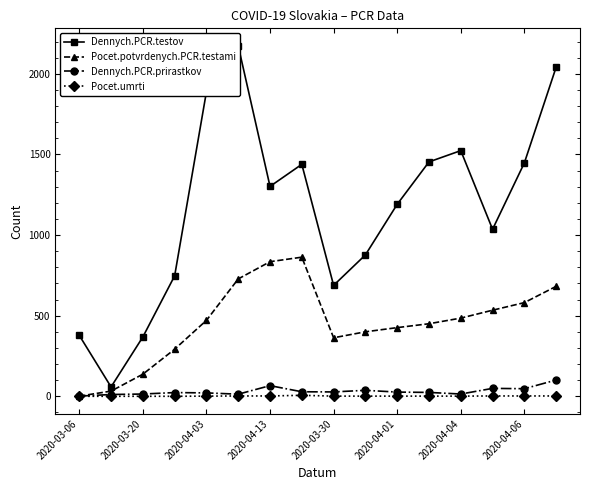

True or false: Pocet.potvrdenych.PCR.testami and Pocet.umrti intersect in this chart.

False